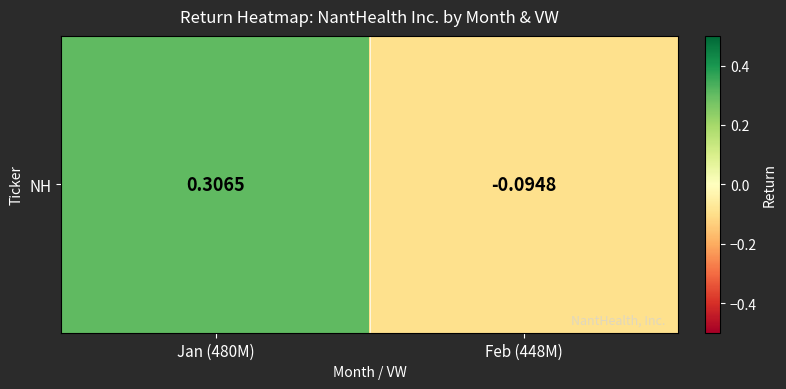

Reading left to right, extract all data points from this chart.

Jan (480M)=0.3	Feb (448M)=-0.1